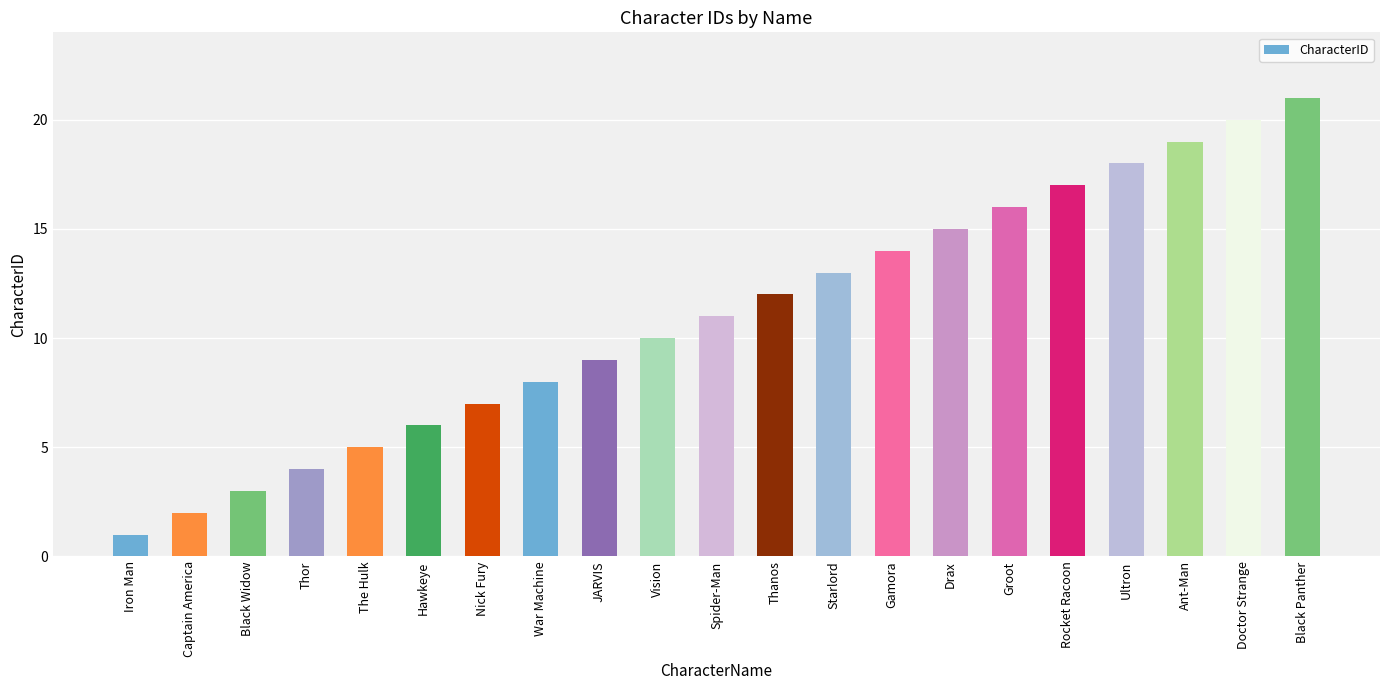

Count the number of categories in the chart.

21